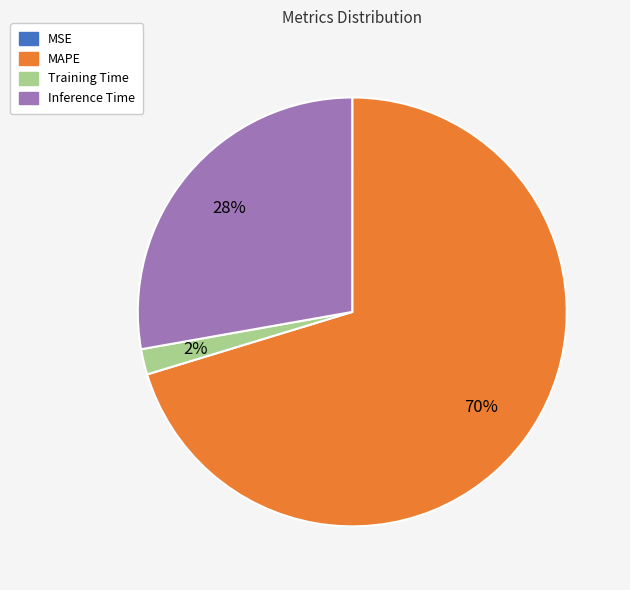

Does MAPE account for over 50% of the chart?

Yes